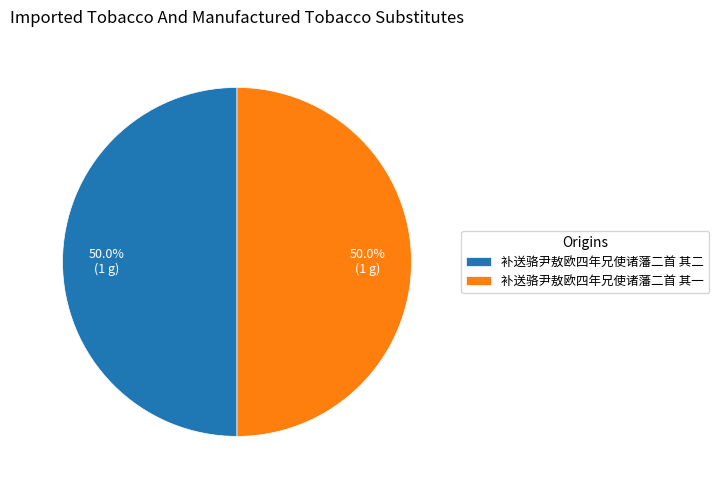

What percentage is NOT represented by 补送骆尹敖欧四年兄使诸藩二首 其二?

50.0%